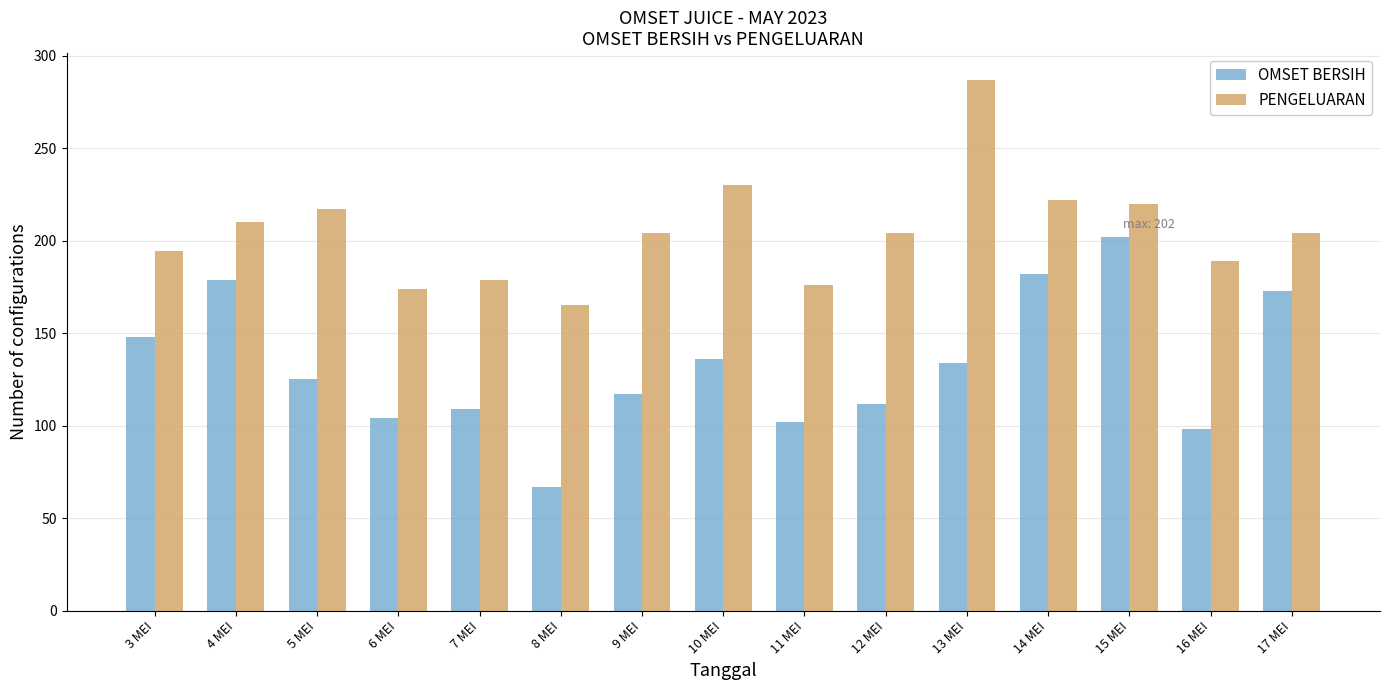

What is the total value across all series at 6 MEI?

278.0